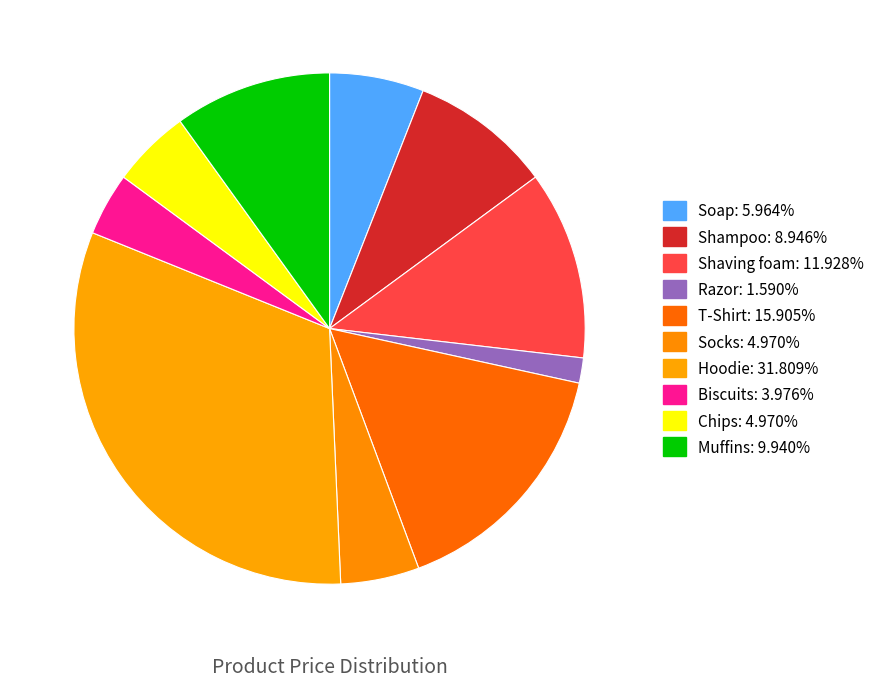

Which has a higher value, Razor or Chips?

Chips